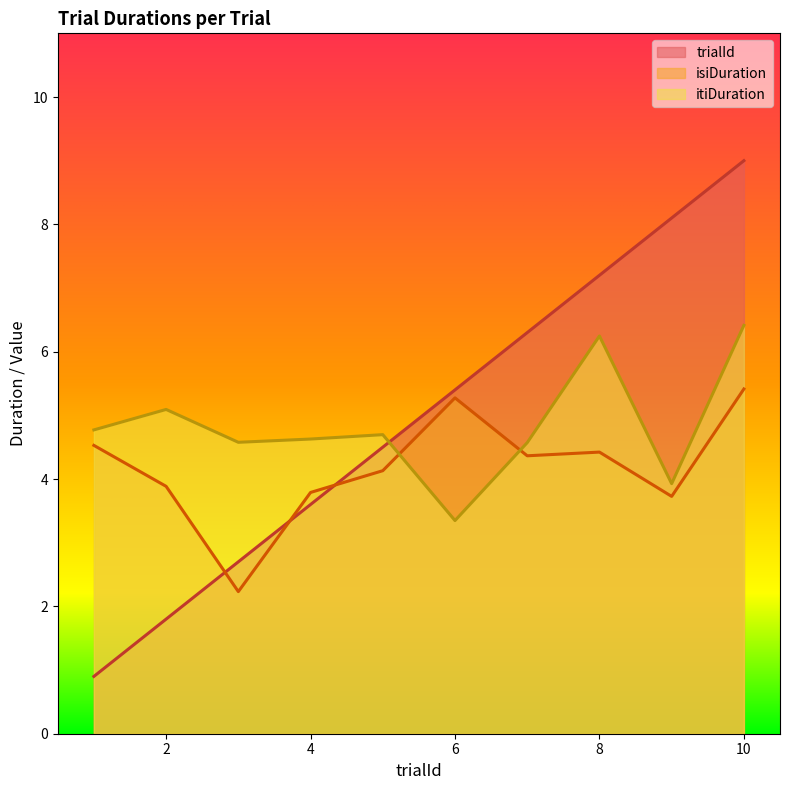

Rank the series by their average value, from lowest to highest.

isiDuration, itiDuration, trialId